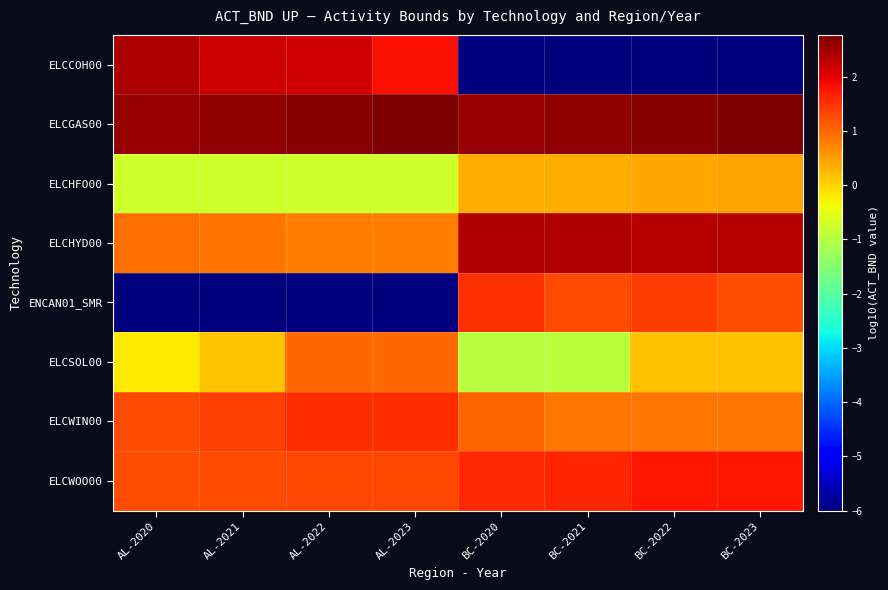

Which series has the largest total across all categories?

ELCGAS00